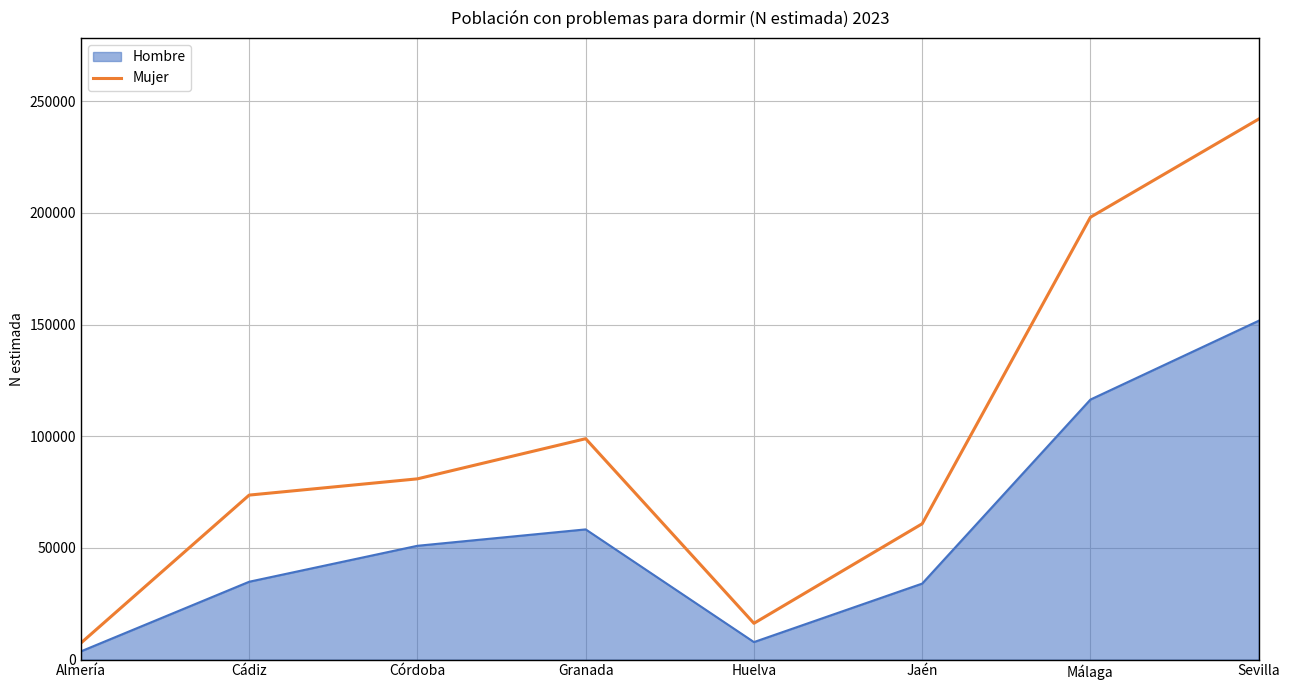

Where is Mujer nearest to the value 124724?

Granada